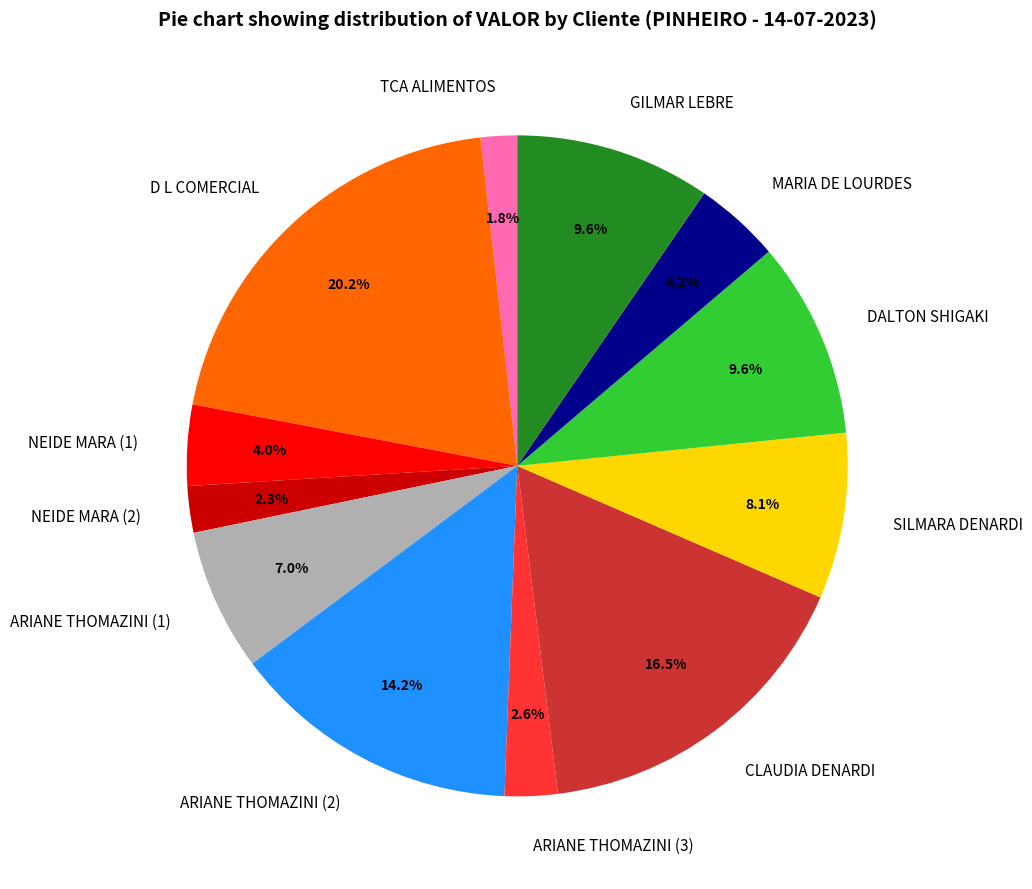

Count the number of slices in the pie.

12